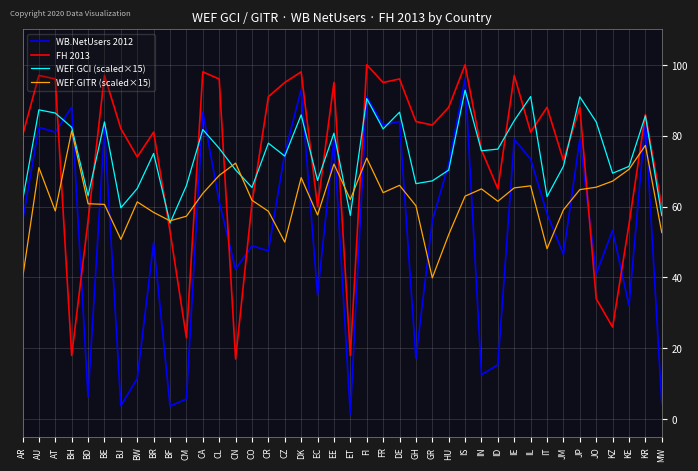

List the series in order of their peak value, lowest first.

WEF.GITR (scaled×15), WEF.GCI (scaled×15), WB.NetUsers 2012, FH 2013